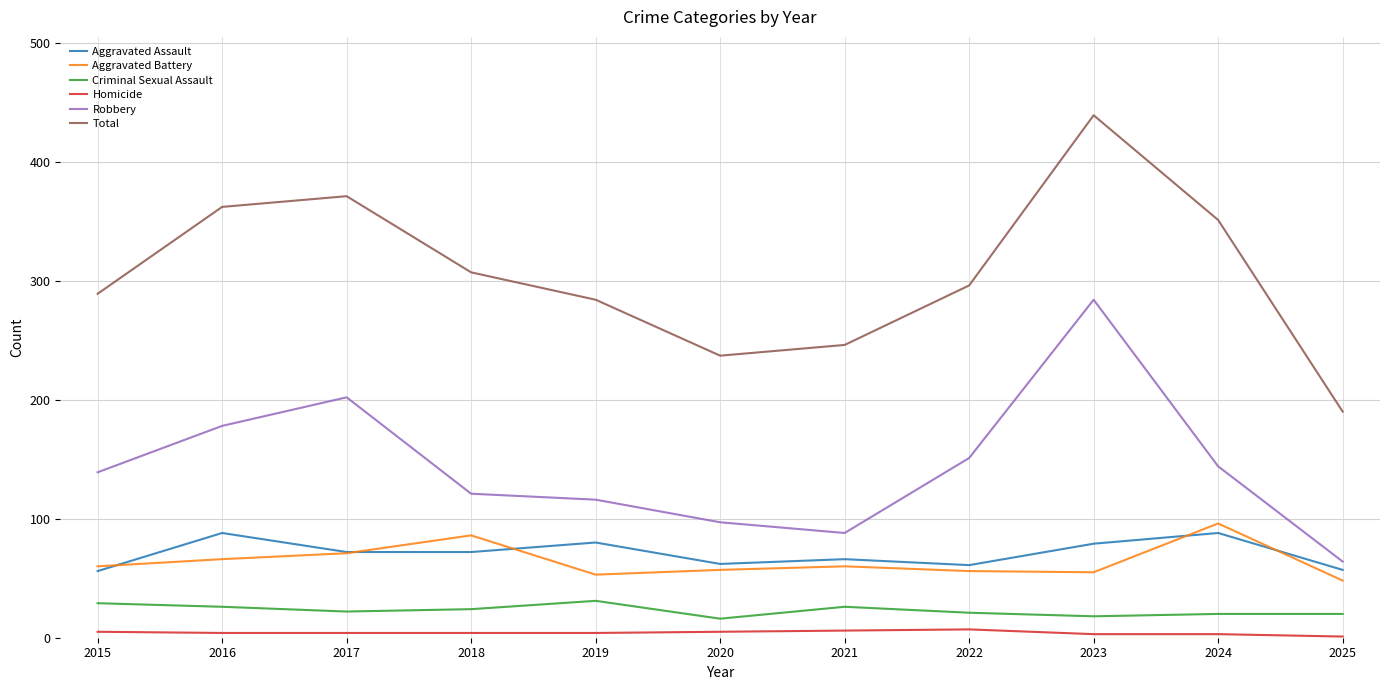

At which category is the sum across all series the highest?

2023